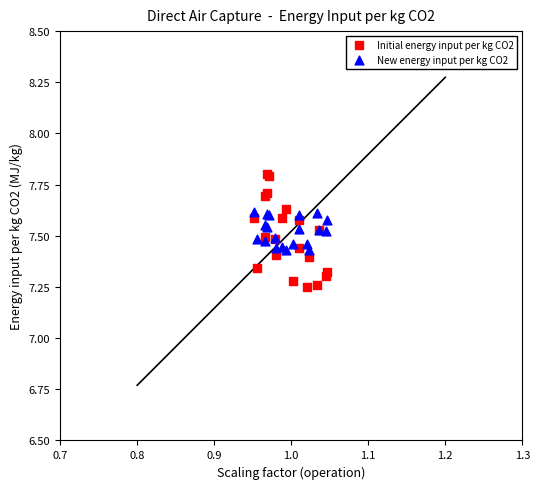

Which series has the largest Y range (max minus min)?

Initial energy input per kg CO2